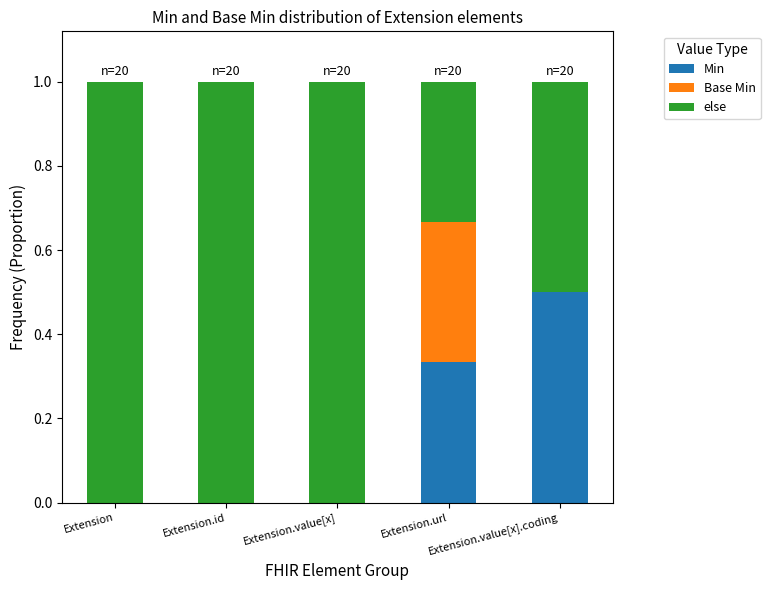

What is the label of the 3rd bar from the right?

Extension.value[x]